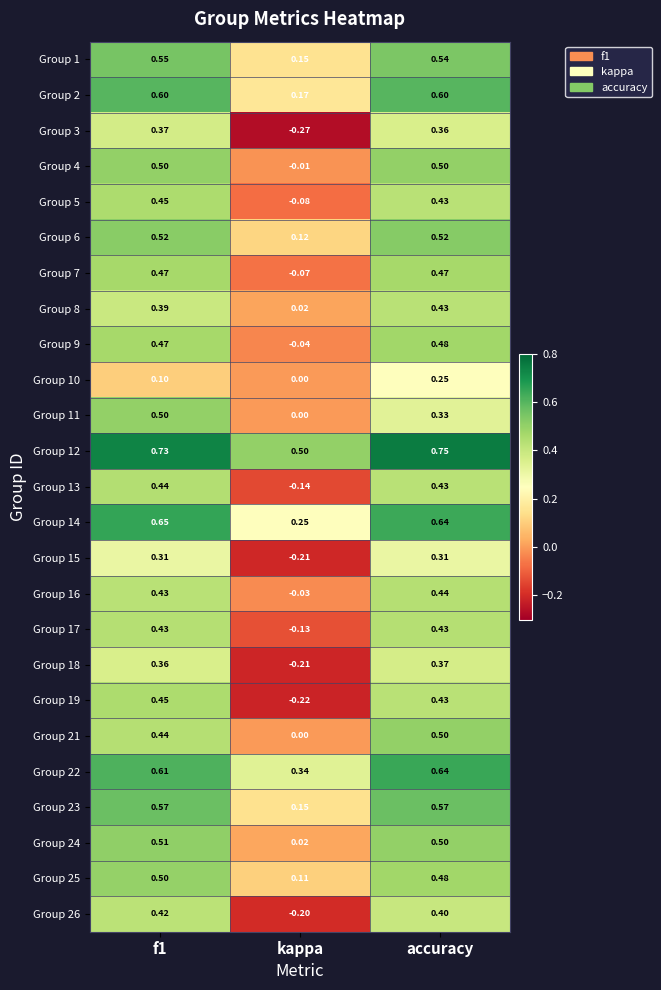

Is the value of Group 7 at kappa greater than the value of Group 23 at f1?

No